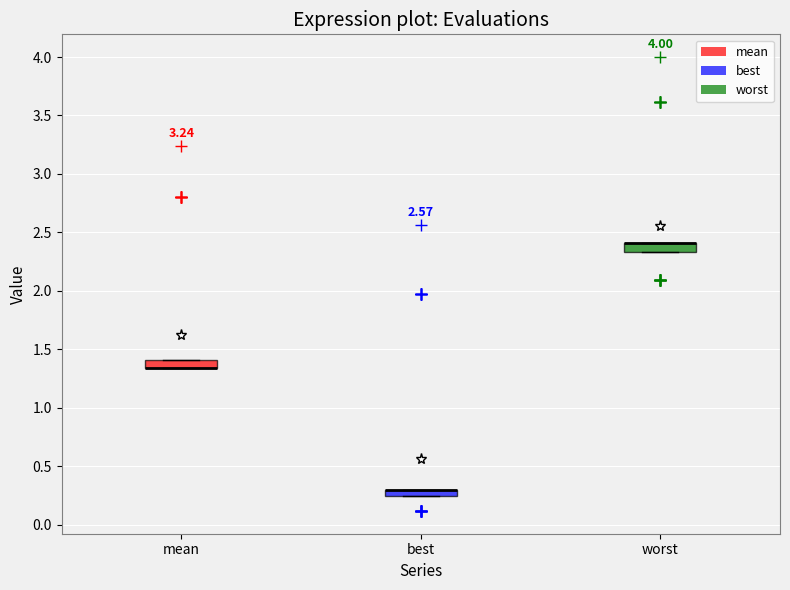

Where is the upper edge of the box for mean on the y-axis? The values are not printed on the chart, so give them approximately, as read against the axis.

1.40